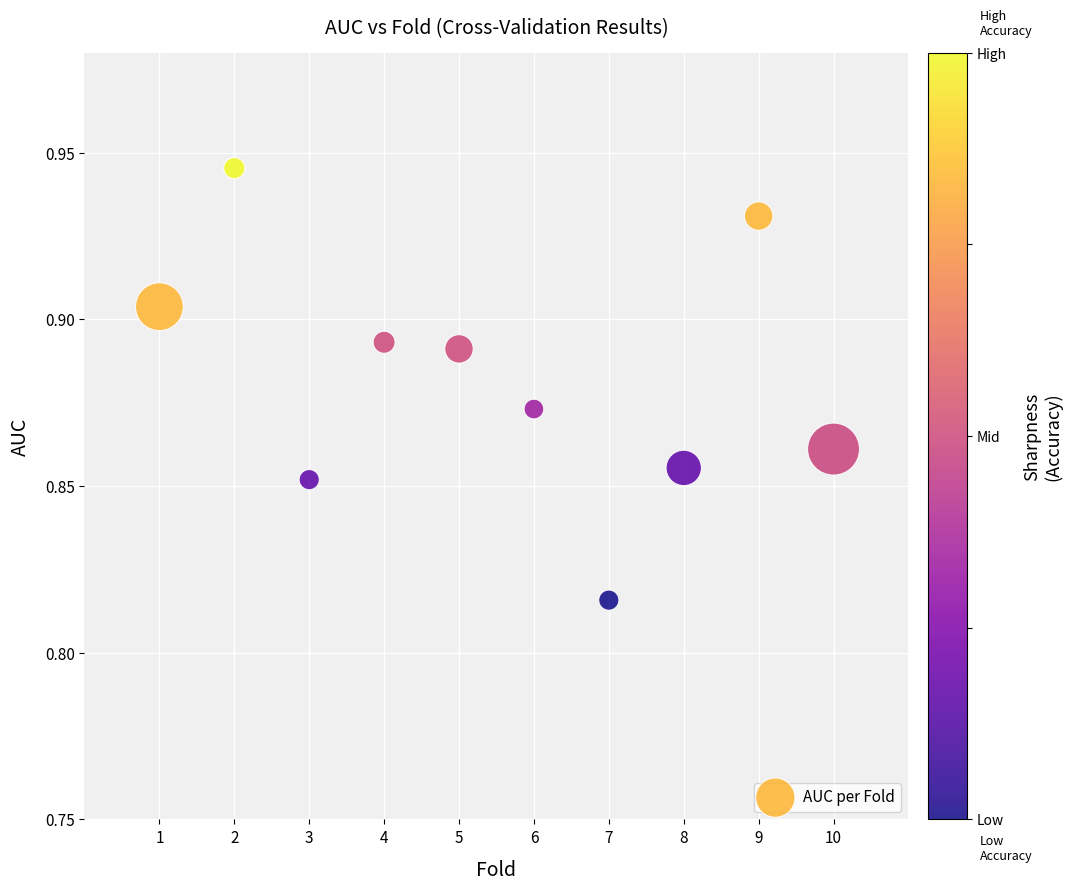

What is the average X value?

5.5